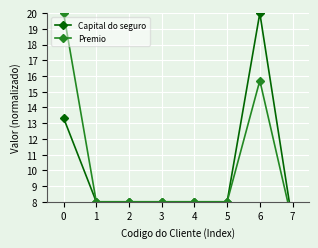

True or false: Capital do seguro and Premio cross at least once.

False